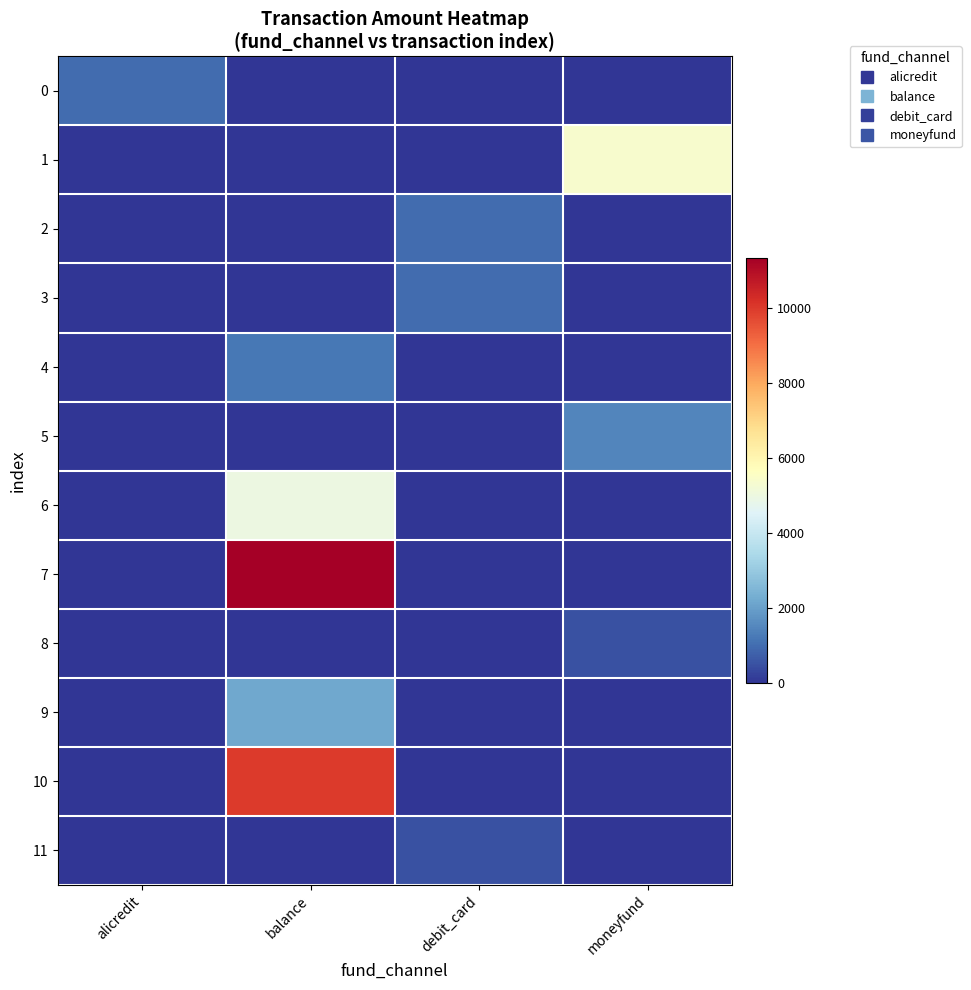

Which has a higher value, debit_card or alicredit?

alicredit